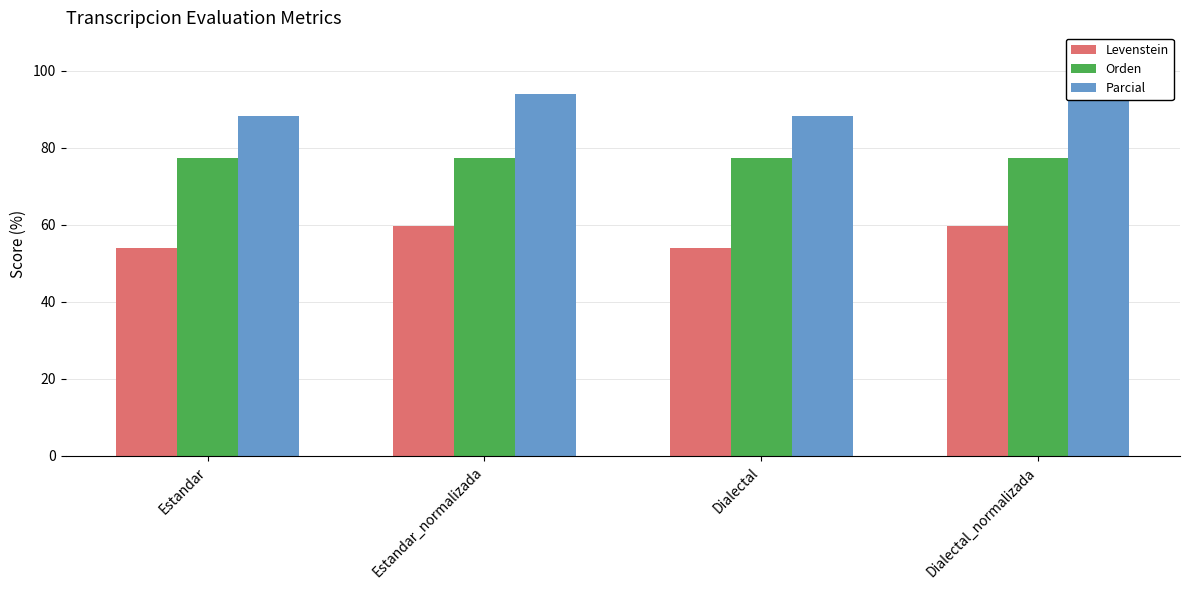

The Orden series shows 77.3 at Estandar_normalizada. True or false?

True